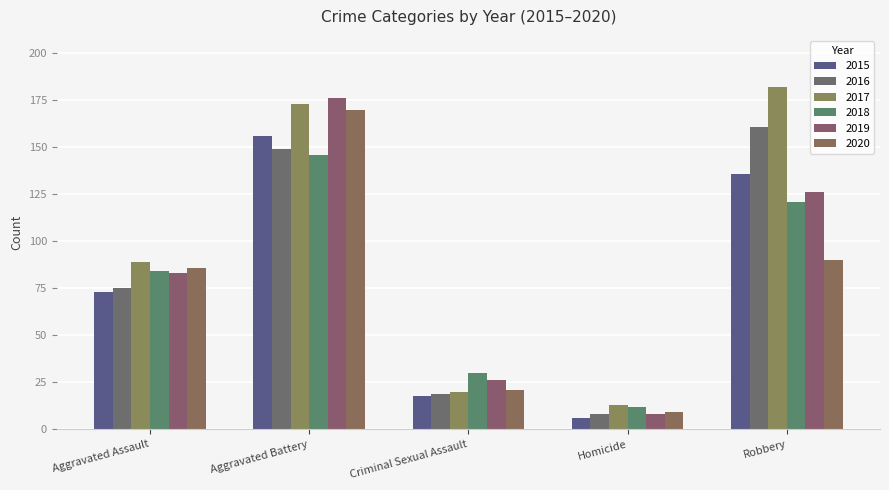

Between Aggravated Battery and Homicide, which series saw the biggest shift?

2019